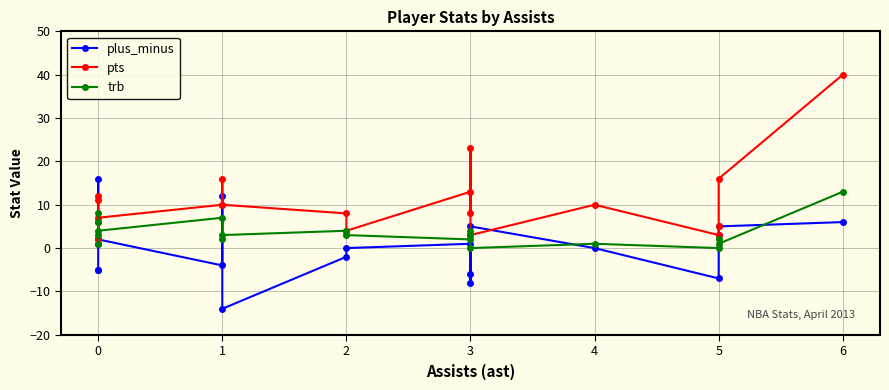

True or false: plus_minus has a value of 2 at 5.

False